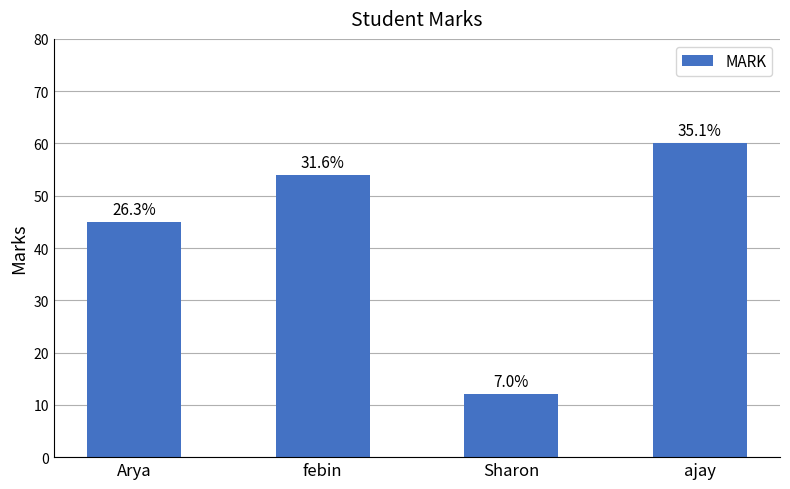

What is the ratio of the value at febin to the value at ajay?

0.9